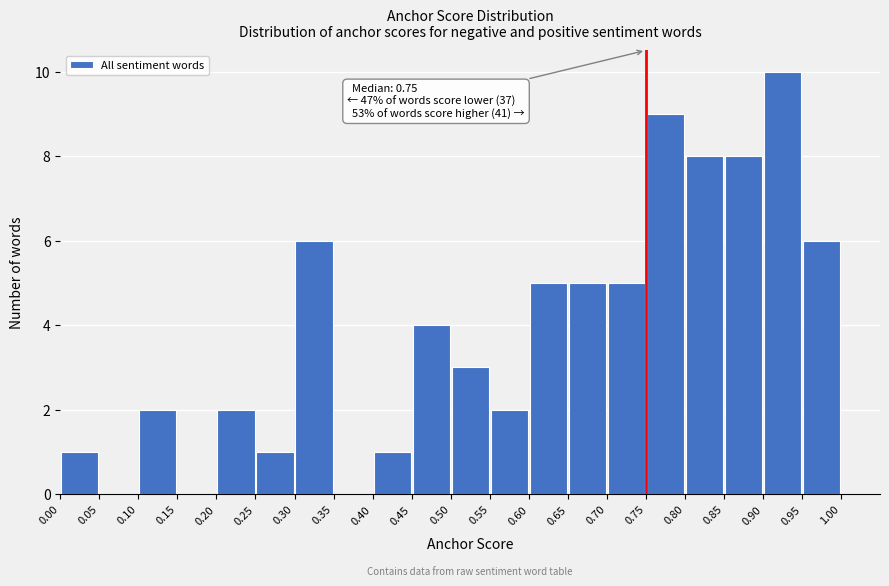

Over which range of the x-axis is the bar tallest?

0.90 to 0.95